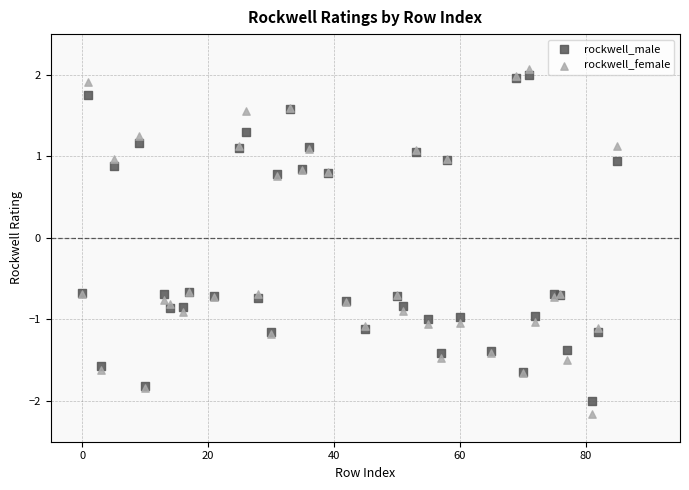

Which series has the widest spread of Y values?

rockwell_female